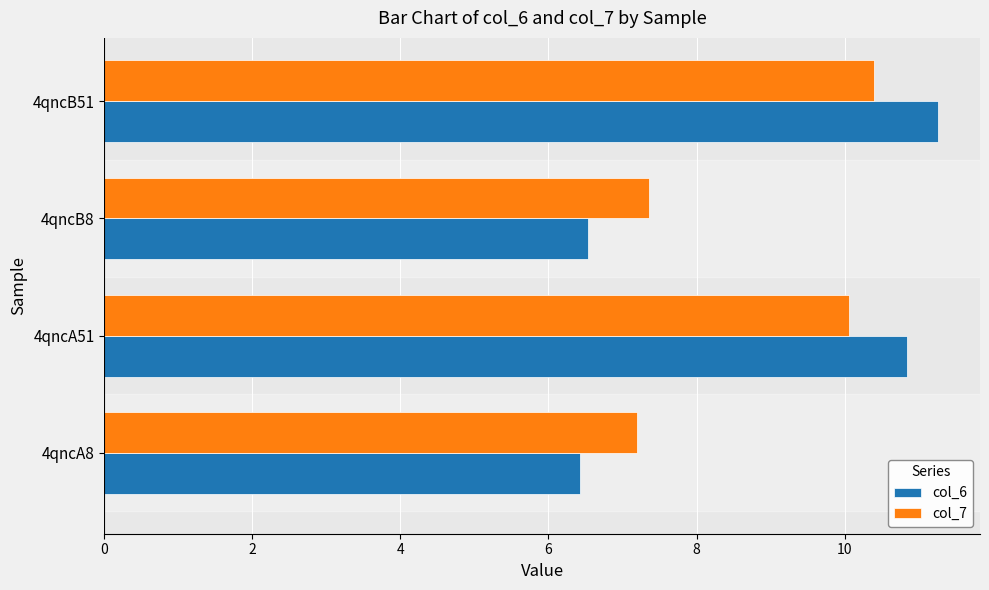

What is the smallest value displayed?

6.4